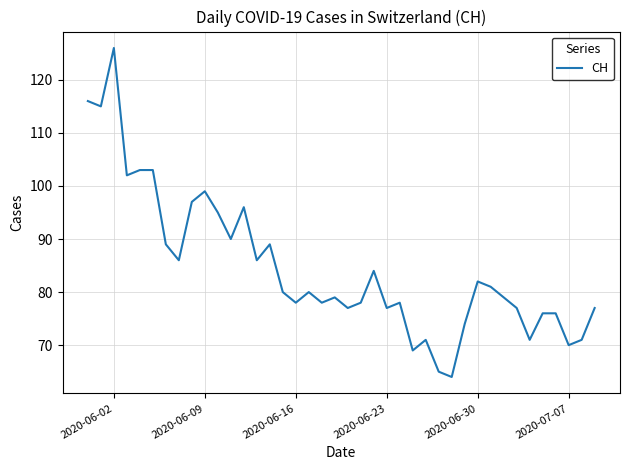

What is the sum of all values?

3384